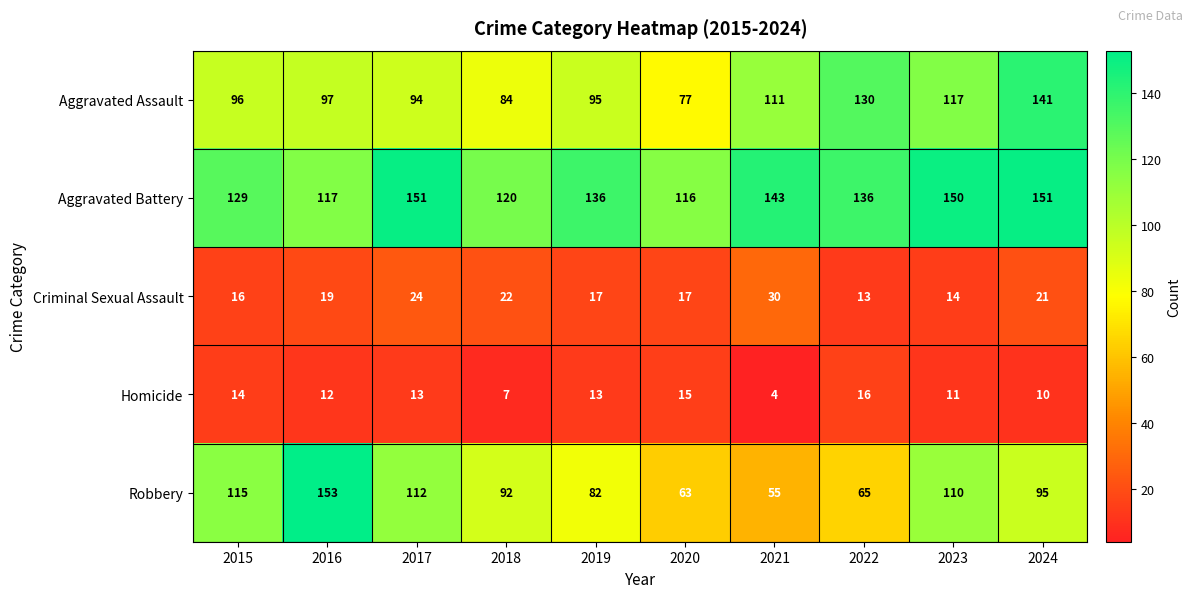

Where does the Homicide series first go above 13?

2015